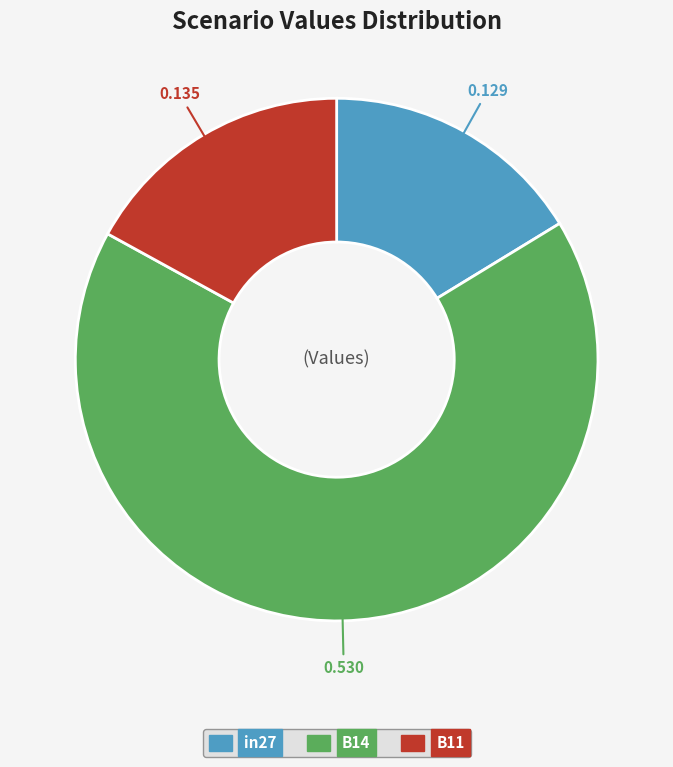

The in27 slice represents 16% of the pie. True or false?

True